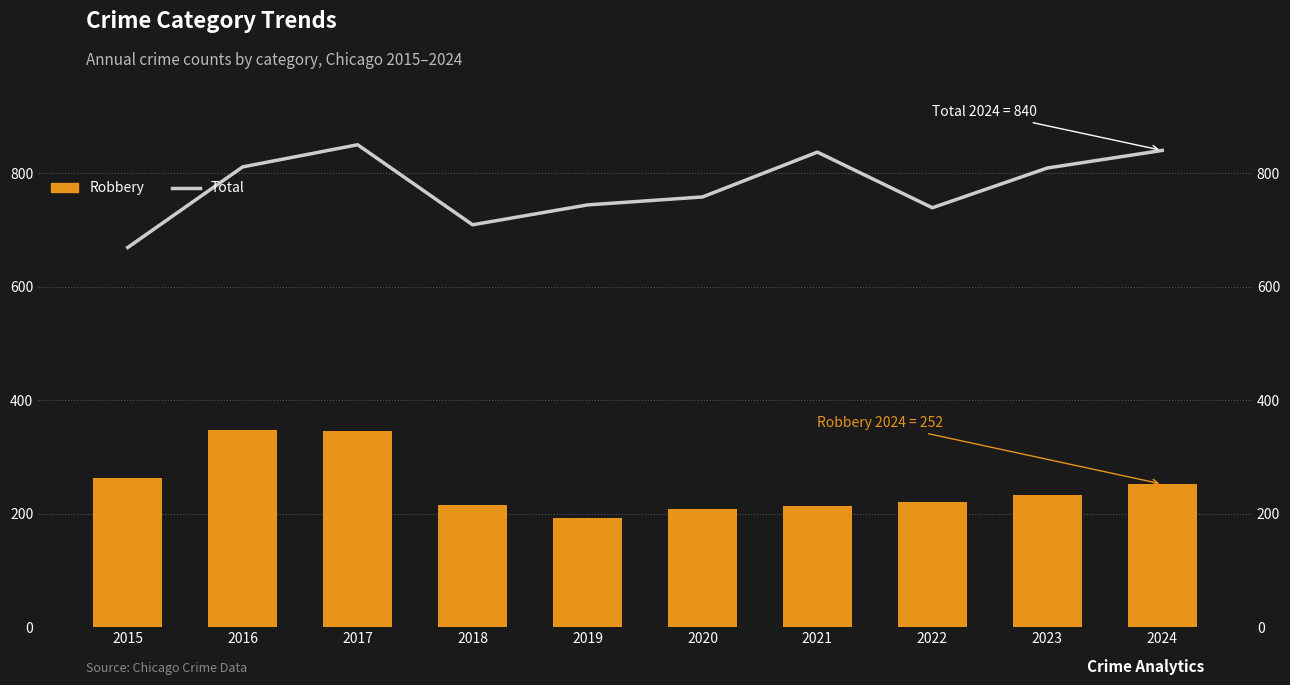

Is it true that Robbery equals 221 at 2022?

True